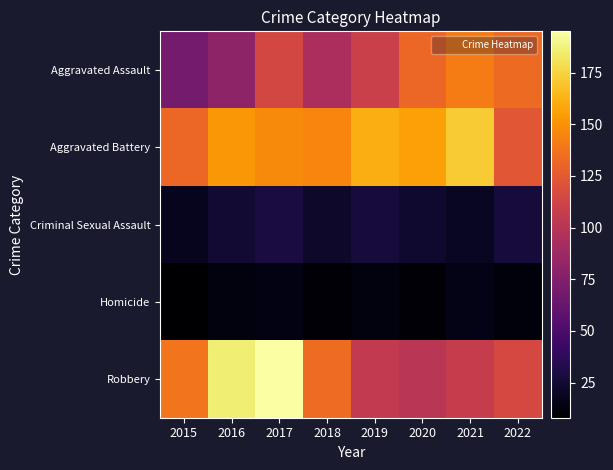

Reading right to left, what are all the values shown in this chart?

Aggravated Assault: 2022=133	2021=141	2020=132	2019=109	2018=94	2017=114	2016=81	2015=69
Aggravated Battery: 2022=124	2021=172	2020=156	2019=161	2018=145	2017=147	2016=152	2015=132
Criminal Sexual Assault: 2022=27	2021=19	2020=24	2019=27	2018=22	2017=29	2016=25	2015=18
Homicide: 2022=12	2021=16	2020=10	2019=13	2018=10	2017=14	2016=13	2015=8
Robbery: 2022=115	2021=107	2020=101	2019=105	2018=134	2017=195	2016=186	2015=138